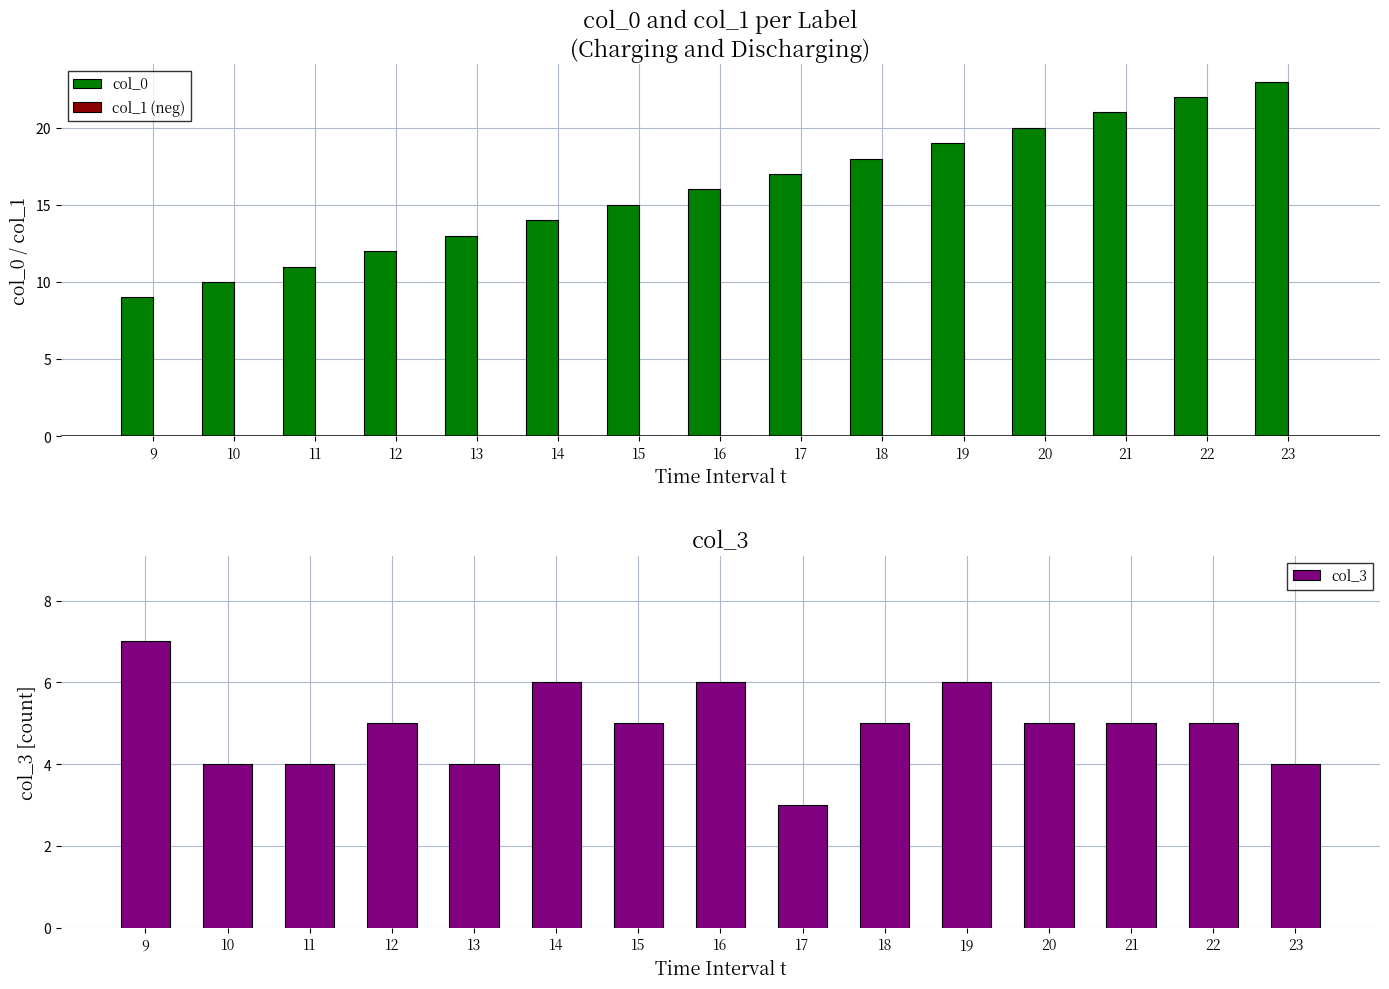

How many col_3 values are between 4 and 6?

13